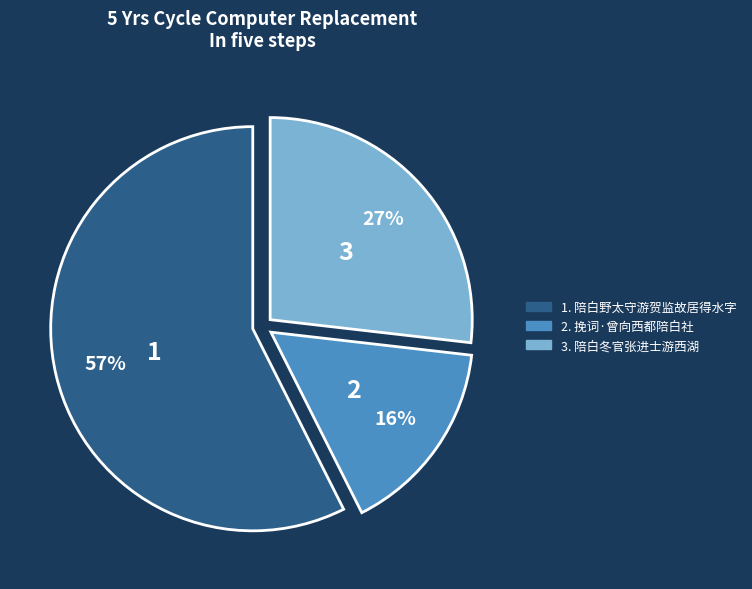

To the nearest percent, what is the average slice percentage?

33%